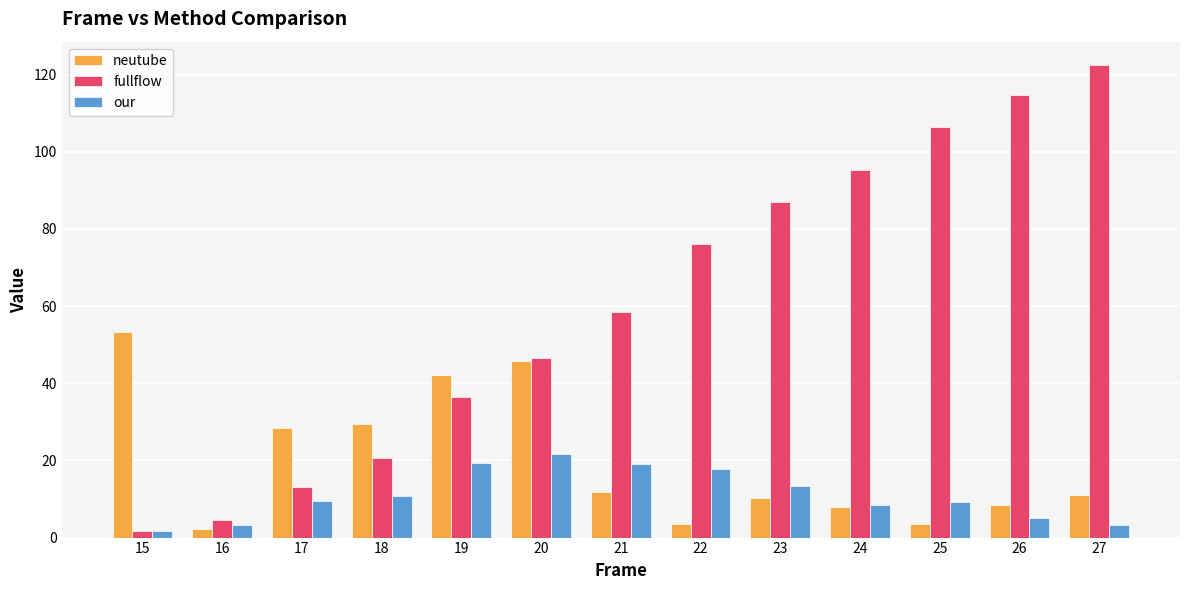

Are the bars horizontal?

No